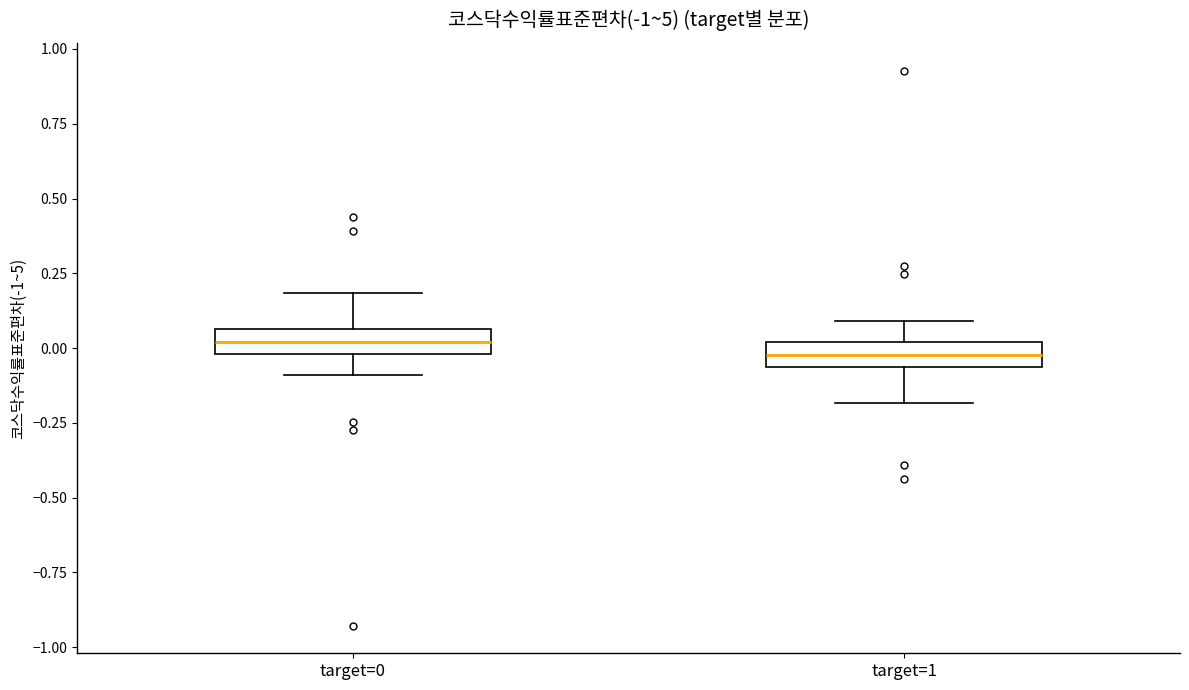

Where is the lower edge of the box for target=1 on the y-axis? The values are not printed on the chart, so give them approximately, as read against the axis.

-0.05